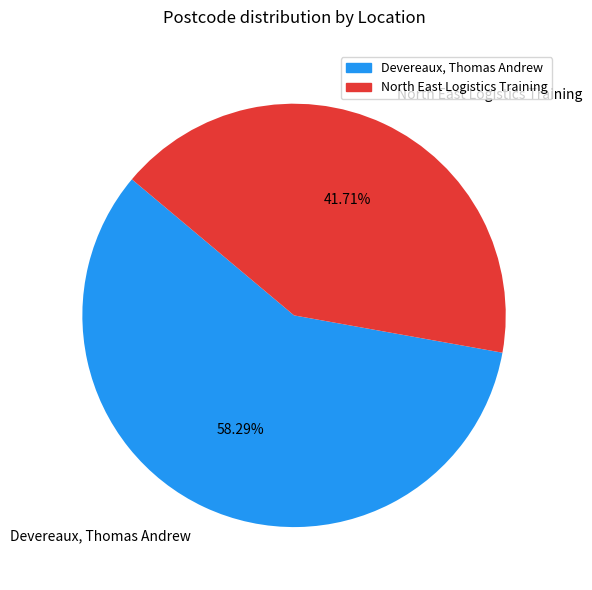

Which has a higher value, North East Logistics Training or Devereaux, Thomas Andrew?

Devereaux, Thomas Andrew